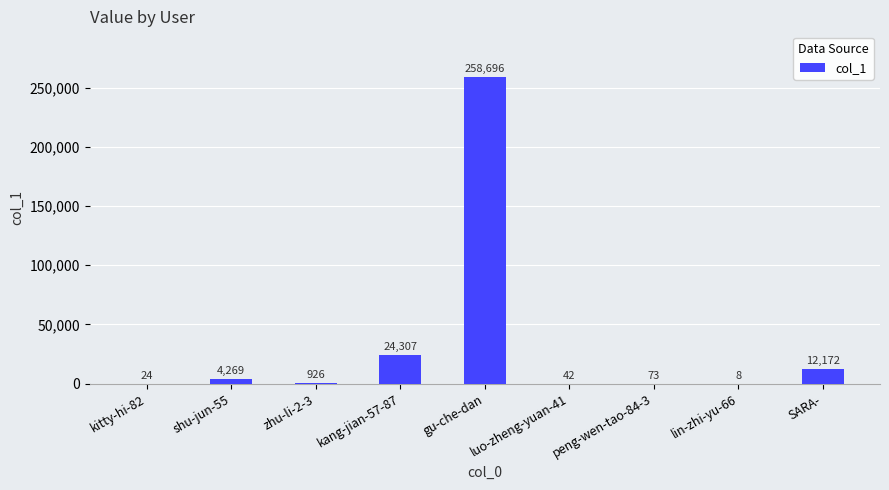

Reading left to right, transcribe all the data shown in this chart.

kitty-hi-82=24	shu-jun-55=4269	zhu-li-2-3=926	kang-jian-57-87=24307	gu-che-dan=258696	luo-zheng-yuan-41=42	peng-wen-tao-84-3=73	lin-zhi-yu-66=8	SARA-=12172